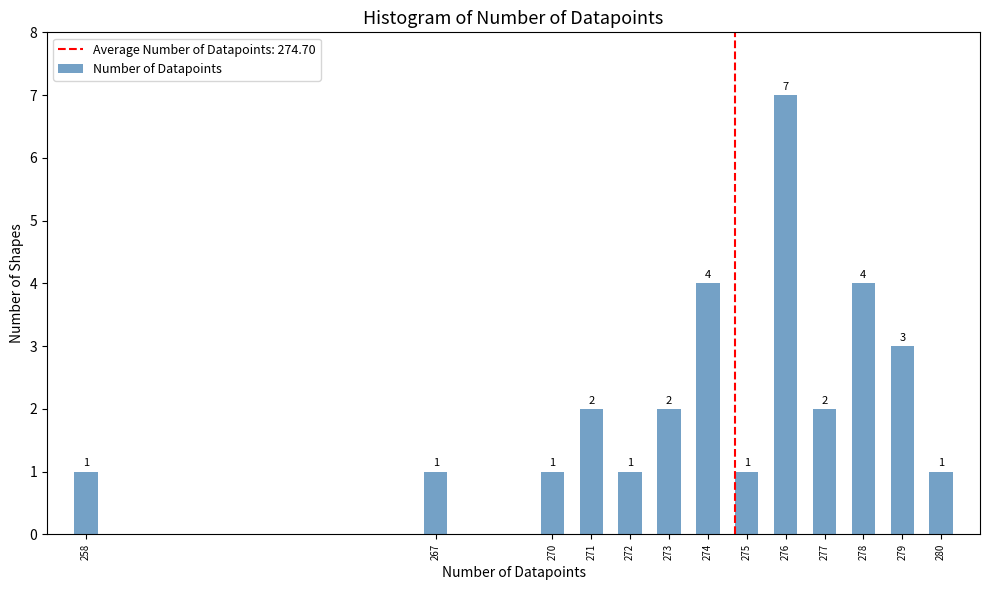

Reading right to left, transcribe all the data shown in this chart.

1	3	4	2	7	1	4	2	1	2	1	1	1